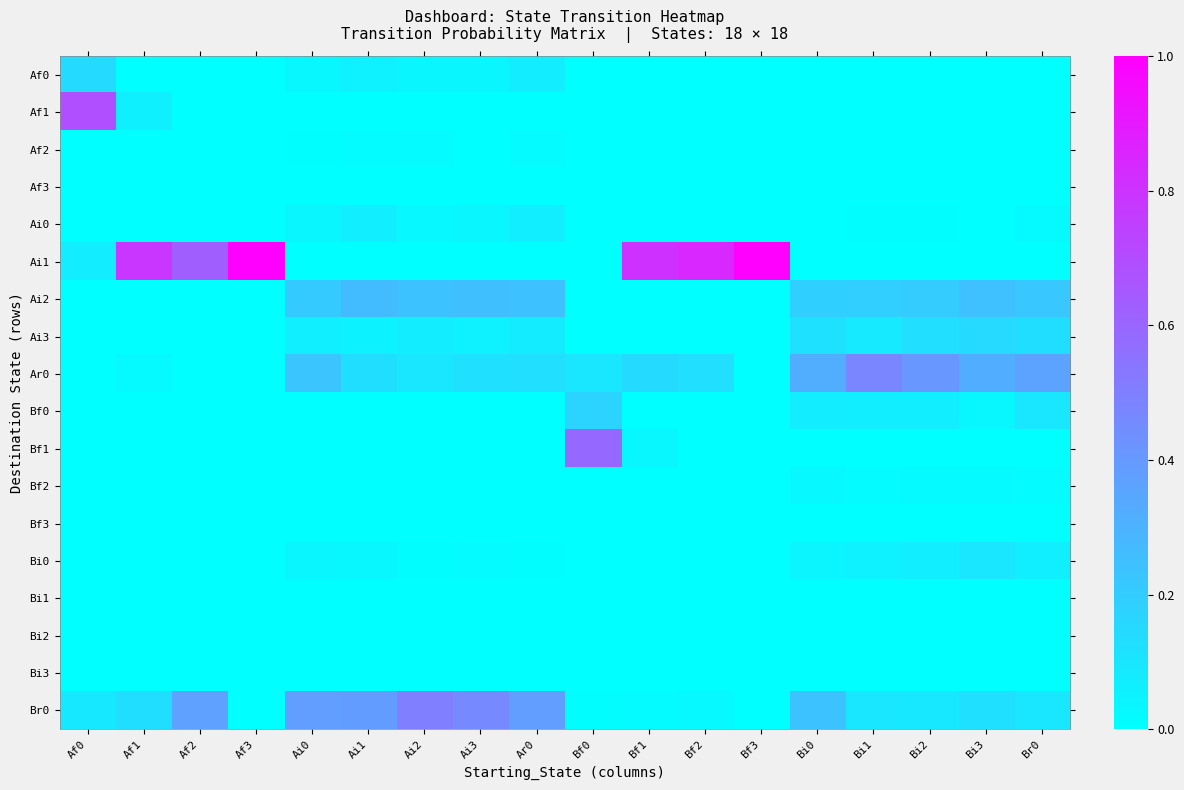

Reading left to right, list all the values displayed in this chart.

Af0: Af0=0.1	Af1=0.0	Af2=0.0	Af3=0.0	Ai0=0.0	Ai1=0.1	Ai2=0.0	Ai3=0.0	Ar0=0.1	Bf0=0.0	Bf1=0.0	Bf2=0.0	Bf3=0.0	Bi0=0.0	Bi1=0.0	Bi2=0.0	Bi3=0.0	Br0=0.0
Af1: Af0=0.7	Af1=0.1	Af2=0.0	Af3=0.0	Ai0=0.0	Ai1=0.0	Ai2=0.0	Ai3=0.0	Ar0=0.0	Bf0=0.0	Bf1=0.0	Bf2=0.0	Bf3=0.0	Bi0=0.0	Bi1=0.0	Bi2=0.0	Bi3=0.0	Br0=0.0
Af2: Af0=0.0	Af1=0.0	Af2=0.0	Af3=0.0	Ai0=0.0	Ai1=0.0	Ai2=0.0	Ai3=0.0	Ar0=0.0	Bf0=0.0	Bf1=0.0	Bf2=0.0	Bf3=0.0	Bi0=0.0	Bi1=0.0	Bi2=0.0	Bi3=0.0	Br0=0.0
Af3: Af0=0.0	Af1=0.0	Af2=0.0	Af3=0.0	Ai0=0.0	Ai1=0.0	Ai2=0.0	Ai3=0.0	Ar0=0.0	Bf0=0.0	Bf1=0.0	Bf2=0.0	Bf3=0.0	Bi0=0.0	Bi1=0.0	Bi2=0.0	Bi3=0.0	Br0=0.0
Ai0: Af0=0.0	Af1=0.0	Af2=0.0	Af3=0.0	Ai0=0.0	Ai1=0.1	Ai2=0.0	Ai3=0.0	Ar0=0.1	Bf0=0.0	Bf1=0.0	Bf2=0.0	Bf3=0.0	Bi0=0.0	Bi1=0.0	Bi2=0.0	Bi3=0.0	Br0=0.0
Ai1: Af0=0.1	Af1=0.8	Af2=0.6	Af3=1.0	Ai0=0.0	Ai1=0.0	Ai2=0.0	Ai3=0.0	Ar0=0.0	Bf0=0.0	Bf1=0.8	Bf2=0.8	Bf3=1.0	Bi0=0.0	Bi1=0.0	Bi2=0.0	Bi3=0.0	Br0=0.0
Ai2: Af0=0.0	Af1=0.0	Af2=0.0	Af3=0.0	Ai0=0.2	Ai1=0.3	Ai2=0.2	Ai3=0.3	Ar0=0.2	Bf0=0.0	Bf1=0.0	Bf2=0.0	Bf3=0.0	Bi0=0.2	Bi1=0.2	Bi2=0.2	Bi3=0.2	Br0=0.2
Ai3: Af0=0.0	Af1=0.0	Af2=0.0	Af3=0.0	Ai0=0.1	Ai1=0.1	Ai2=0.1	Ai3=0.1	Ar0=0.1	Bf0=0.0	Bf1=0.0	Bf2=0.0	Bf3=0.0	Bi0=0.1	Bi1=0.1	Bi2=0.1	Bi3=0.2	Br0=0.1
Ar0: Af0=0.0	Af1=0.0	Af2=0.0	Af3=0.0	Ai0=0.2	Ai1=0.1	Ai2=0.1	Ai3=0.1	Ar0=0.1	Bf0=0.1	Bf1=0.1	Bf2=0.1	Bf3=0.0	Bi0=0.3	Bi1=0.5	Bi2=0.4	Bi3=0.3	Br0=0.4
Bf0: Af0=0.0	Af1=0.0	Af2=0.0	Af3=0.0	Ai0=0.0	Ai1=0.0	Ai2=0.0	Ai3=0.0	Ar0=0.0	Bf0=0.2	Bf1=0.0	Bf2=0.0	Bf3=0.0	Bi0=0.1	Bi1=0.1	Bi2=0.1	Bi3=0.0	Br0=0.1
Bf1: Af0=0.0	Af1=0.0	Af2=0.0	Af3=0.0	Ai0=0.0	Ai1=0.0	Ai2=0.0	Ai3=0.0	Ar0=0.0	Bf0=0.6	Bf1=0.0	Bf2=0.0	Bf3=0.0	Bi0=0.0	Bi1=0.0	Bi2=0.0	Bi3=0.0	Br0=0.0
Bf2: Af0=0.0	Af1=0.0	Af2=0.0	Af3=0.0	Ai0=0.0	Ai1=0.0	Ai2=0.0	Ai3=0.0	Ar0=0.0	Bf0=0.0	Bf1=0.0	Bf2=0.0	Bf3=0.0	Bi0=0.0	Bi1=0.0	Bi2=0.0	Bi3=0.0	Br0=0.0
Bf3: Af0=0.0	Af1=0.0	Af2=0.0	Af3=0.0	Ai0=0.0	Ai1=0.0	Ai2=0.0	Ai3=0.0	Ar0=0.0	Bf0=0.0	Bf1=0.0	Bf2=0.0	Bf3=0.0	Bi0=0.0	Bi1=0.0	Bi2=0.0	Bi3=0.0	Br0=0.0
Bi0: Af0=0.0	Af1=0.0	Af2=0.0	Af3=0.0	Ai0=0.0	Ai1=0.0	Ai2=0.0	Ai3=0.0	Ar0=0.0	Bf0=0.0	Bf1=0.0	Bf2=0.0	Bf3=0.0	Bi0=0.0	Bi1=0.1	Bi2=0.1	Bi3=0.1	Br0=0.1
Bi1: Af0=0.0	Af1=0.0	Af2=0.0	Af3=0.0	Ai0=0.0	Ai1=0.0	Ai2=0.0	Ai3=0.0	Ar0=0.0	Bf0=0.0	Bf1=0.0	Bf2=0.0	Bf3=0.0	Bi0=0.0	Bi1=0.0	Bi2=0.0	Bi3=0.0	Br0=0.0
Bi2: Af0=0.0	Af1=0.0	Af2=0.0	Af3=0.0	Ai0=0.0	Ai1=0.0	Ai2=0.0	Ai3=0.0	Ar0=0.0	Bf0=0.0	Bf1=0.0	Bf2=0.0	Bf3=0.0	Bi0=0.0	Bi1=0.0	Bi2=0.0	Bi3=0.0	Br0=0.0
Bi3: Af0=0.0	Af1=0.0	Af2=0.0	Af3=0.0	Ai0=0.0	Ai1=0.0	Ai2=0.0	Ai3=0.0	Ar0=0.0	Bf0=0.0	Bf1=0.0	Bf2=0.0	Bf3=0.0	Bi0=0.0	Bi1=0.0	Bi2=0.0	Bi3=0.0	Br0=0.0
Br0: Af0=0.1	Af1=0.1	Af2=0.4	Af3=0.0	Ai0=0.4	Ai1=0.4	Ai2=0.5	Ai3=0.5	Ar0=0.4	Bf0=0.0	Bf1=0.0	Bf2=0.0	Bf3=0.0	Bi0=0.2	Bi1=0.1	Bi2=0.1	Bi3=0.1	Br0=0.1